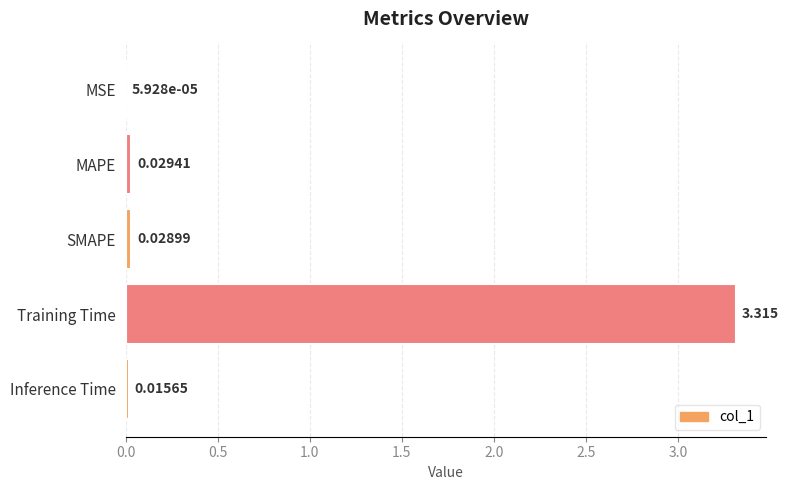

Which has a higher value, MSE or Training Time?

Training Time